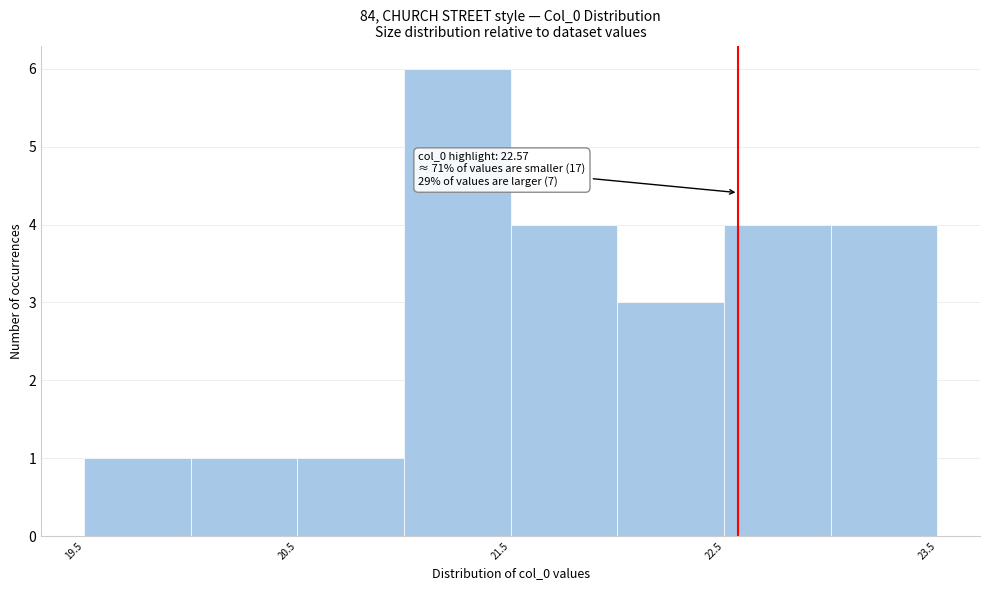

Which range on the x-axis has the tallest bar?

21.0 to 21.5